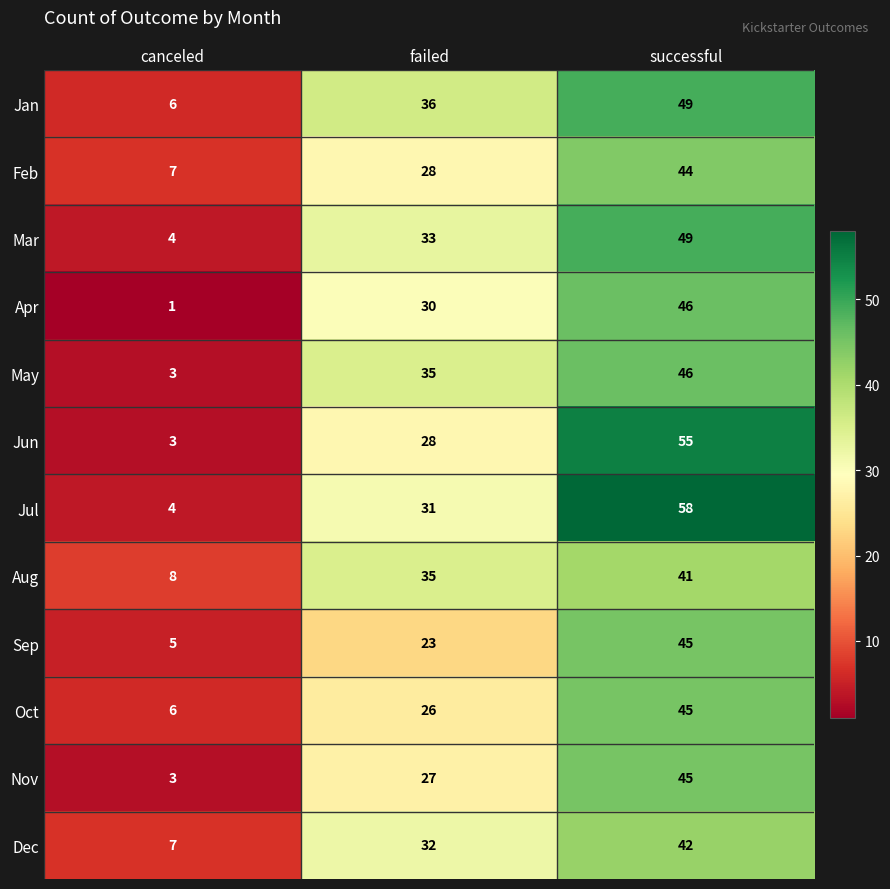

How many distinct data groups are displayed?

12